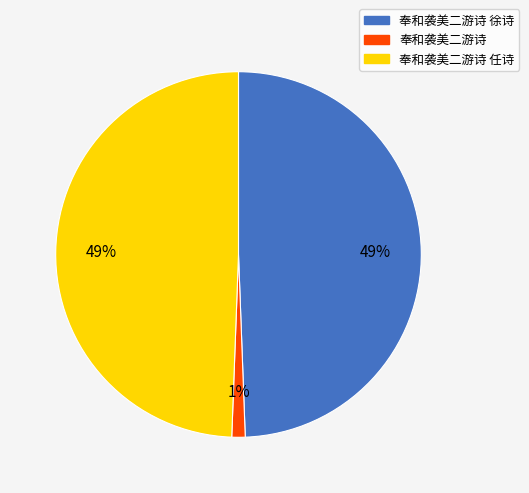

To the nearest percent, what is the average slice percentage?

33%